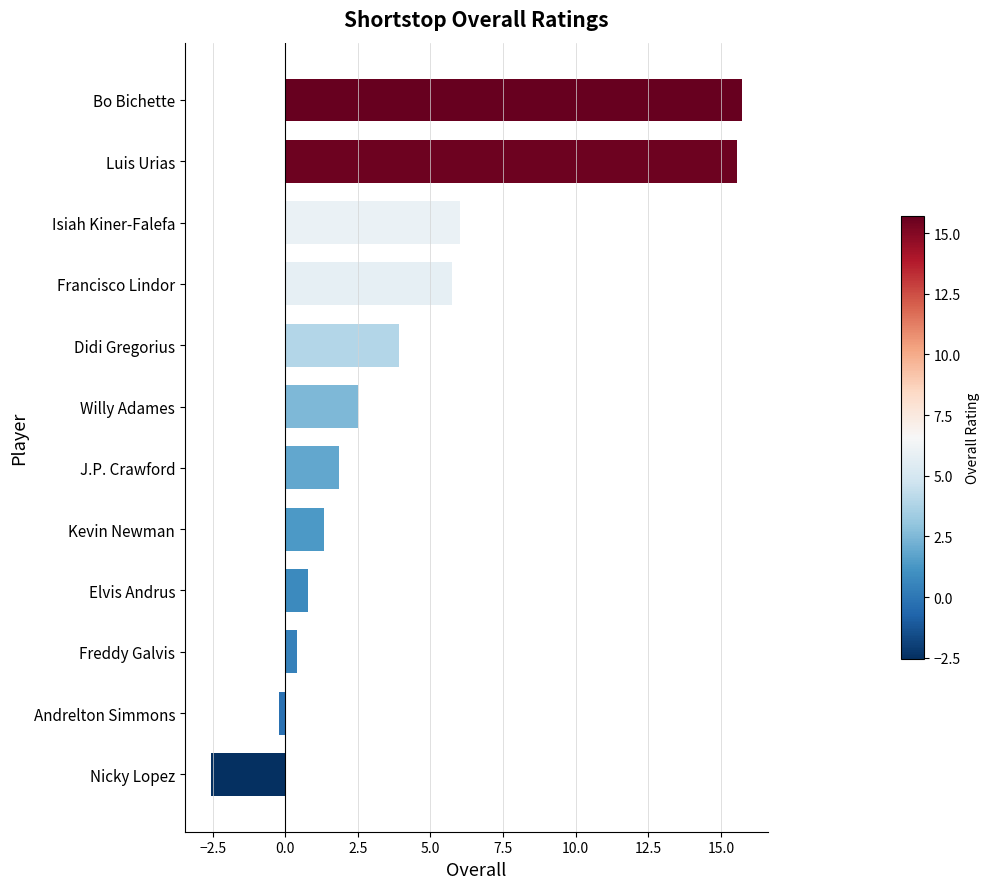

What is the difference between the second highest and second lowest values?

15.7